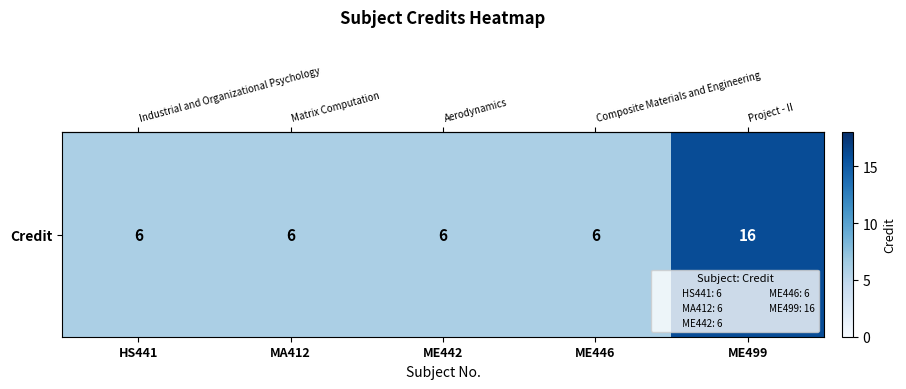

At which category does the chart reach its peak across all series?

ME499